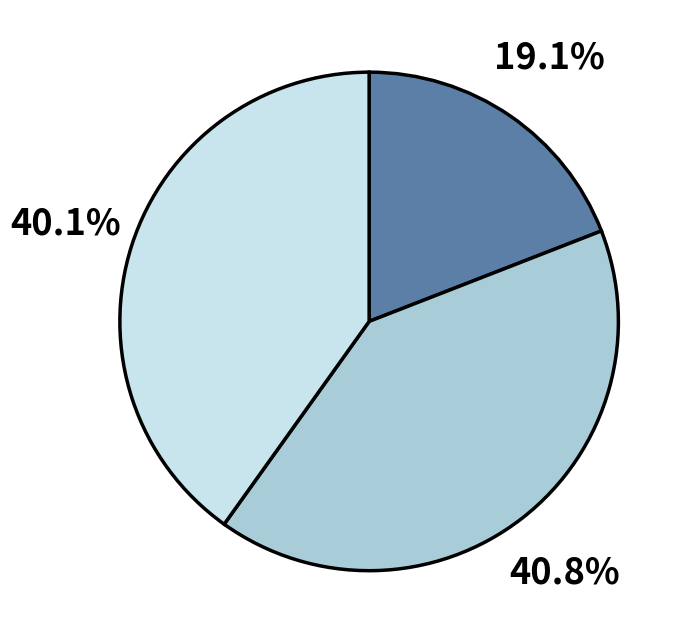

Is there a majority slice in this chart?

No